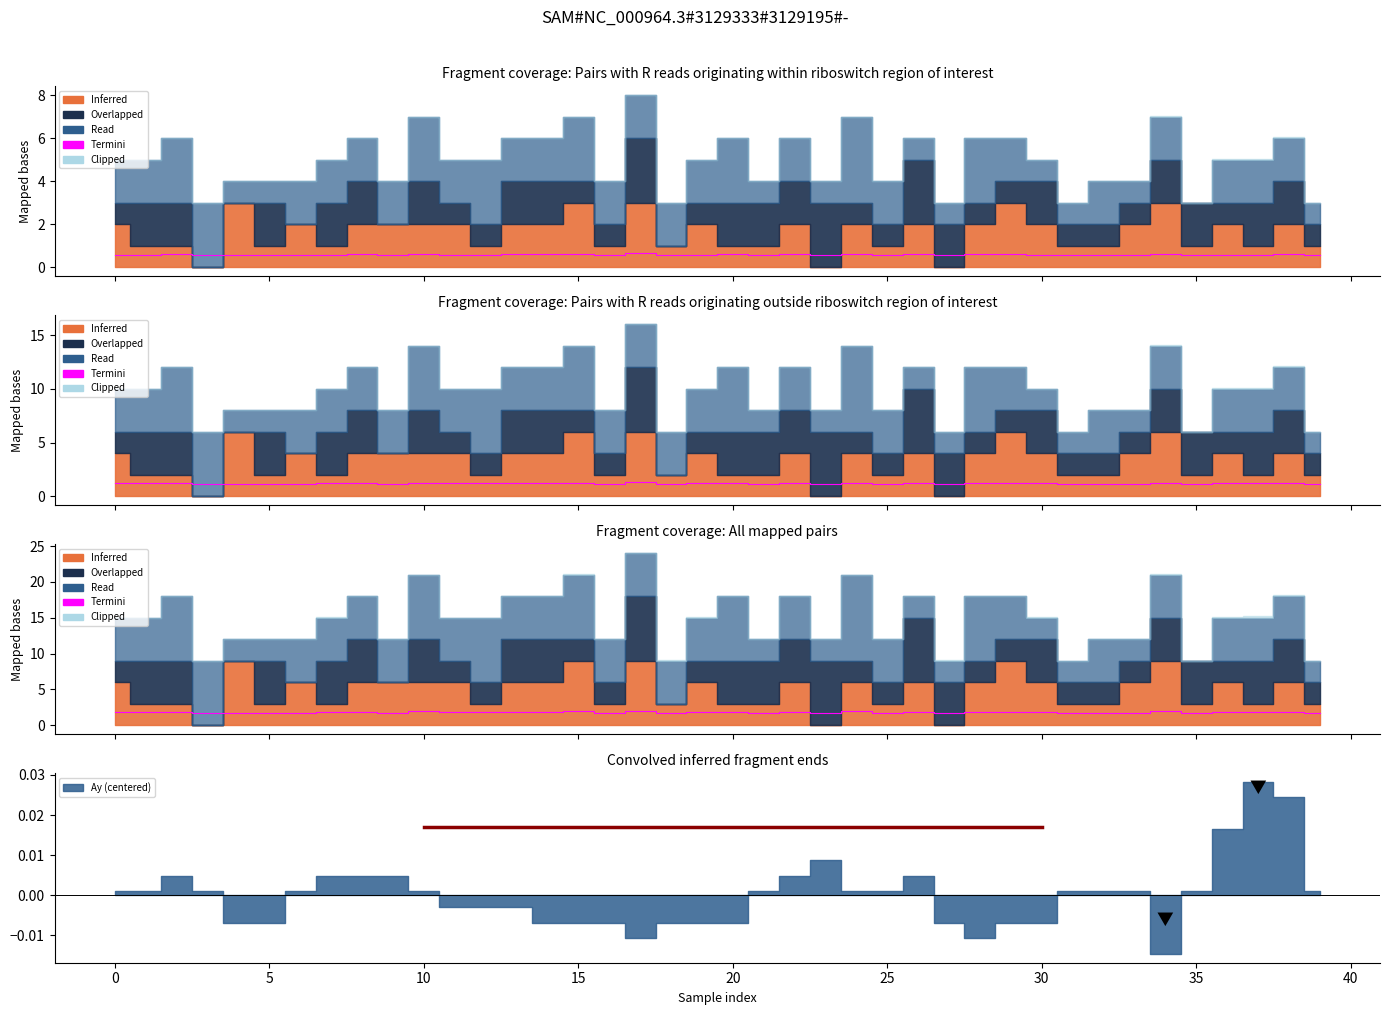

The value at 31 is 2.6. True or false?

False